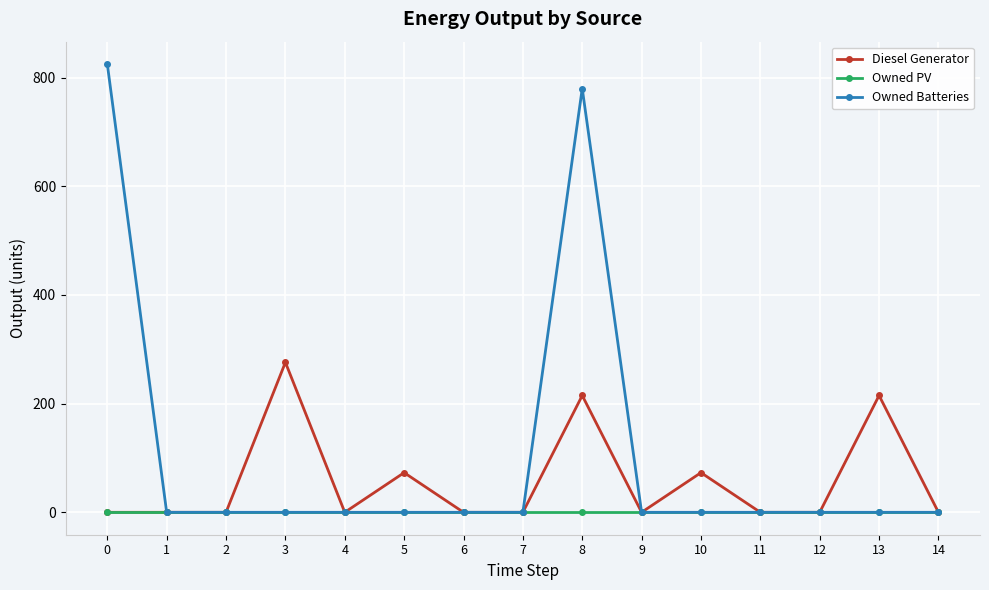

What is the average value of the Owned Batteries series?

107